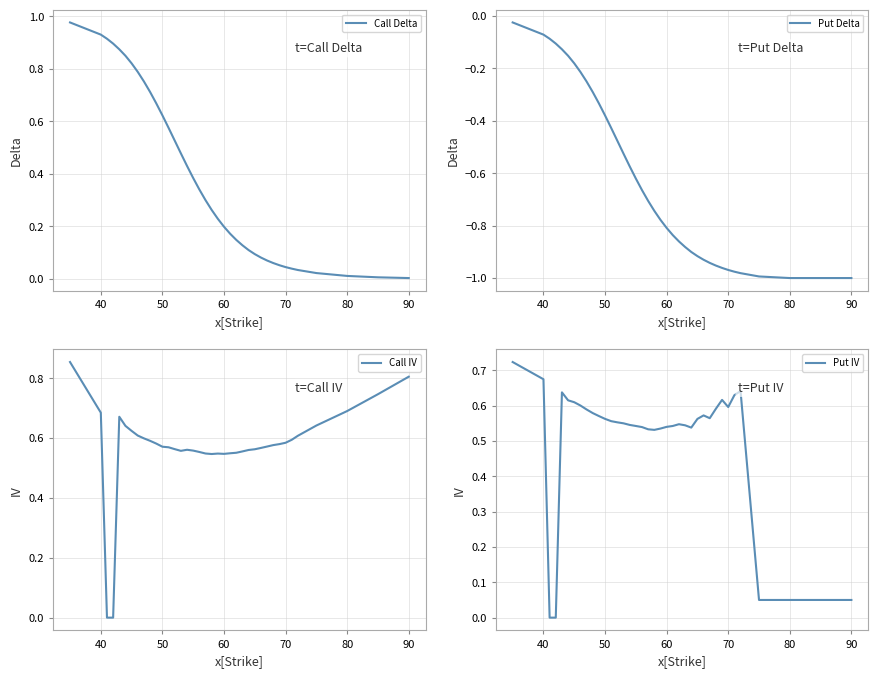

What is the value of the Put Delta point at the 8th from the left?

-0.2